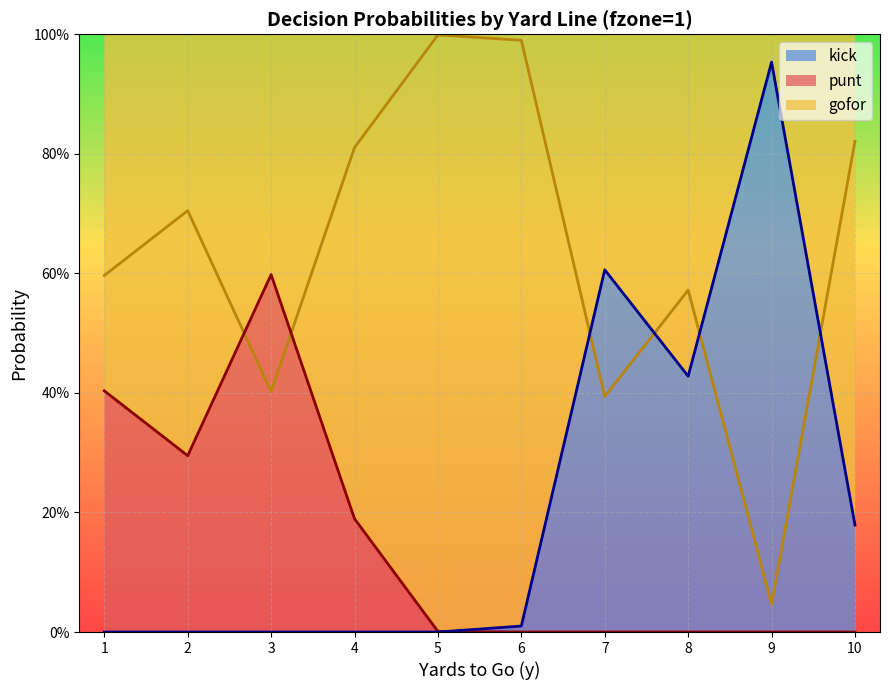

How many values in the kick_line series exceed 0?

5